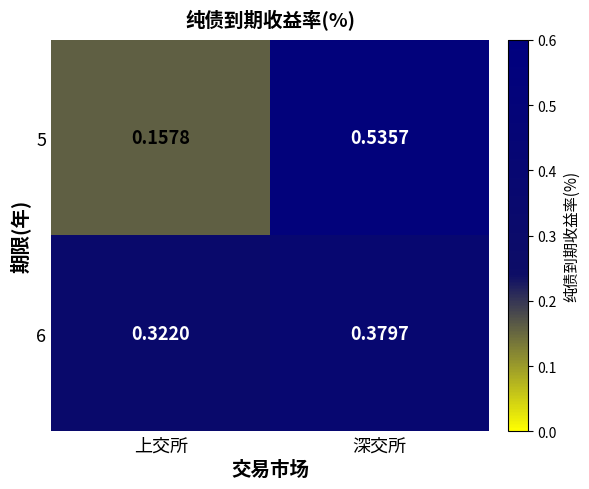

At which label is 5 closest to 0?

上交所